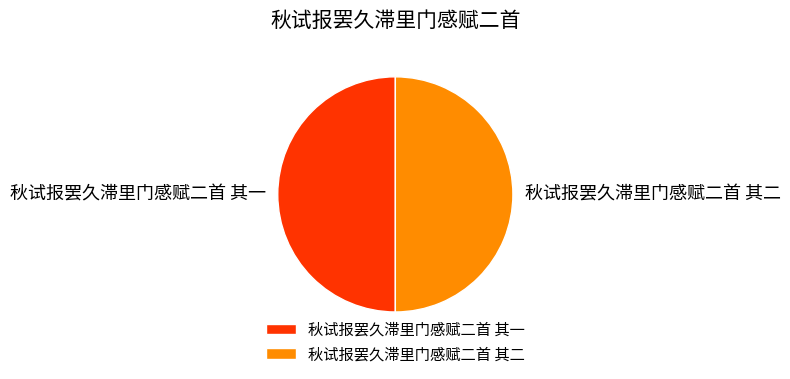

Is it true that 秋试报罢久滞里门感赋二首 其二 is 50% of the pie?

True